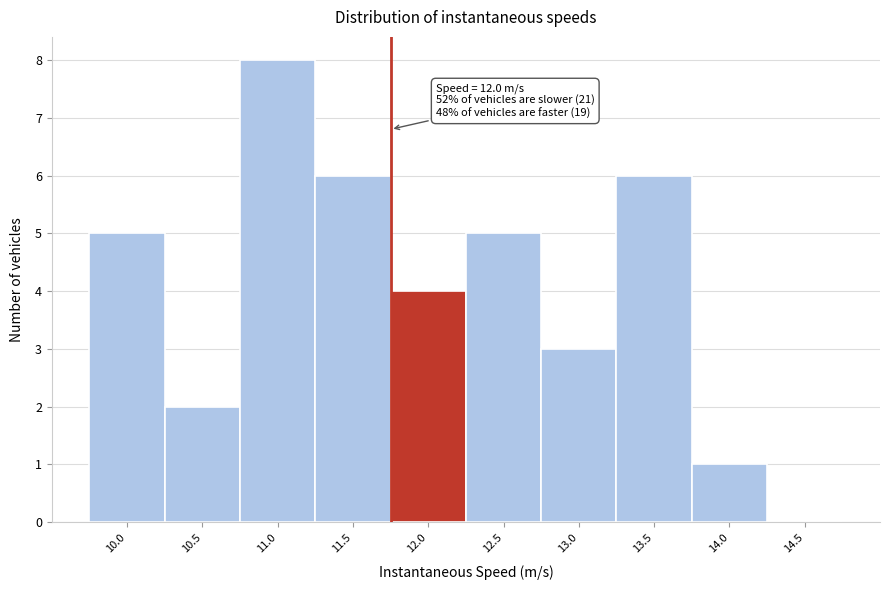

Reading left to right, extract all data points from this chart.

10.0=5	10.5=2	11.0=8	11.5=6	12.0=4	12.5=5	13.0=3	13.5=6	14.0=1	14.5=0